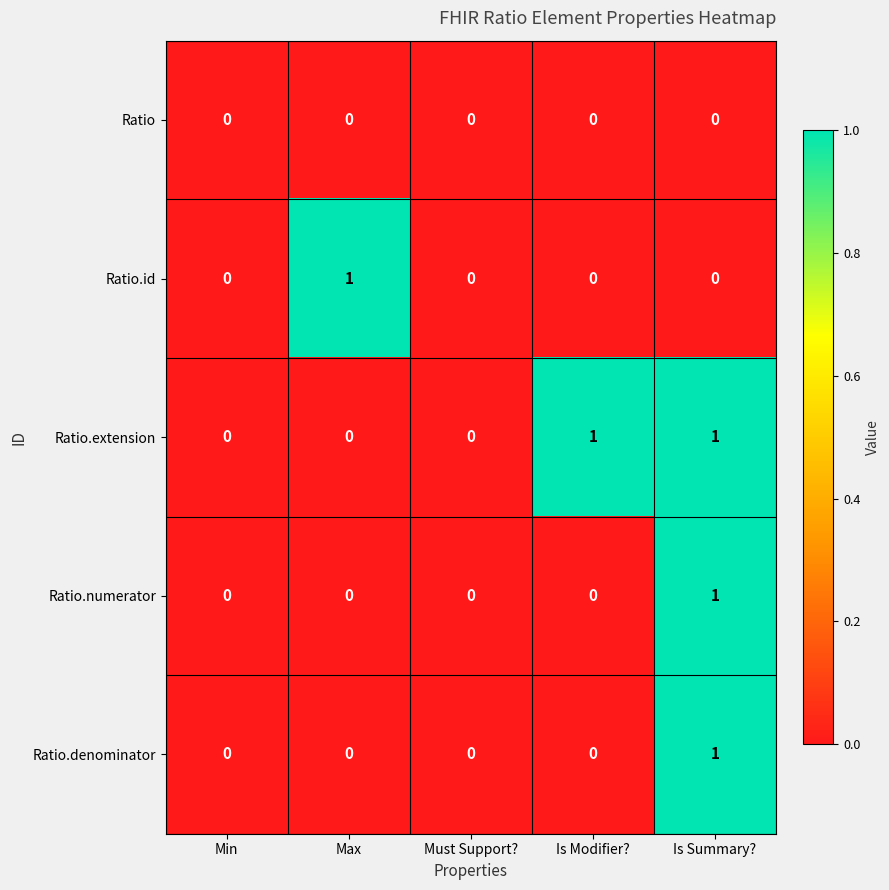

Reading left to right, what are all the values shown in this chart?

Ratio: 0	0	0	0	0
Ratio.id: 0	1	0	0	0
Ratio.extension: 0	0	0	1	1
Ratio.numerator: 0	0	0	0	1
Ratio.denominator: 0	0	0	0	1